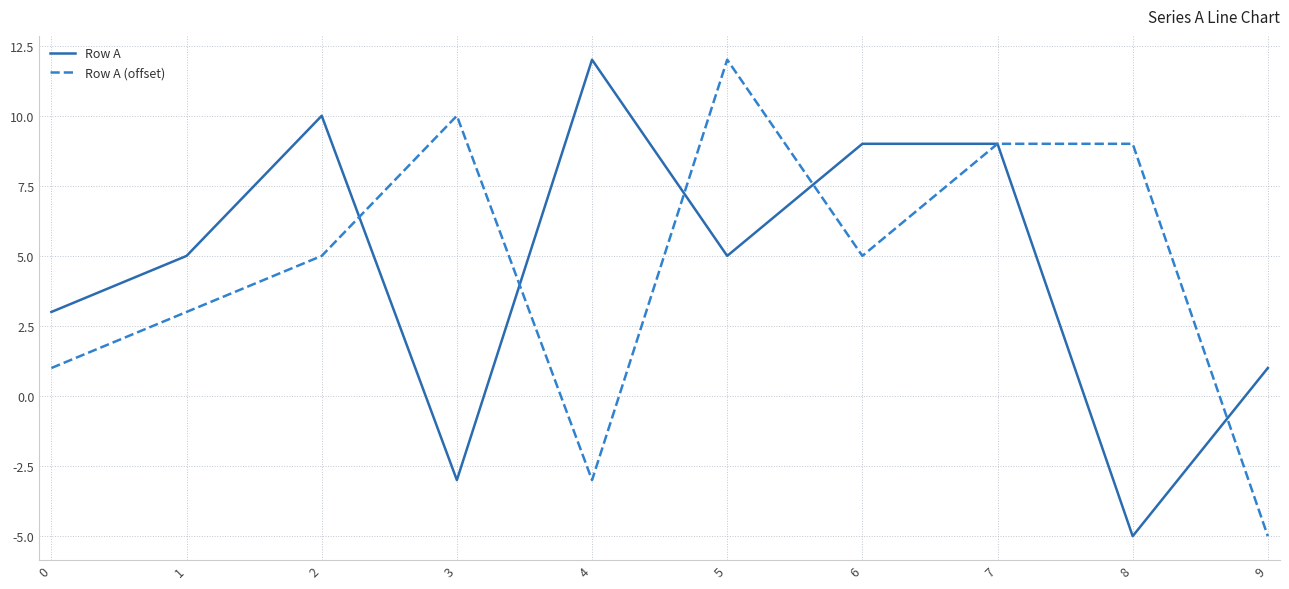

Between 3 and 7, which series saw the biggest shift?

Row A